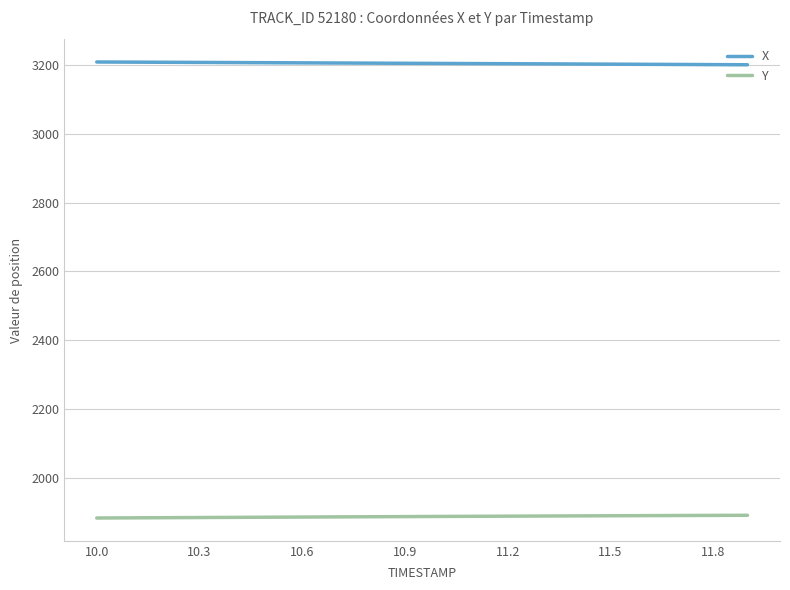

What is the sum of all X values?

64113.8